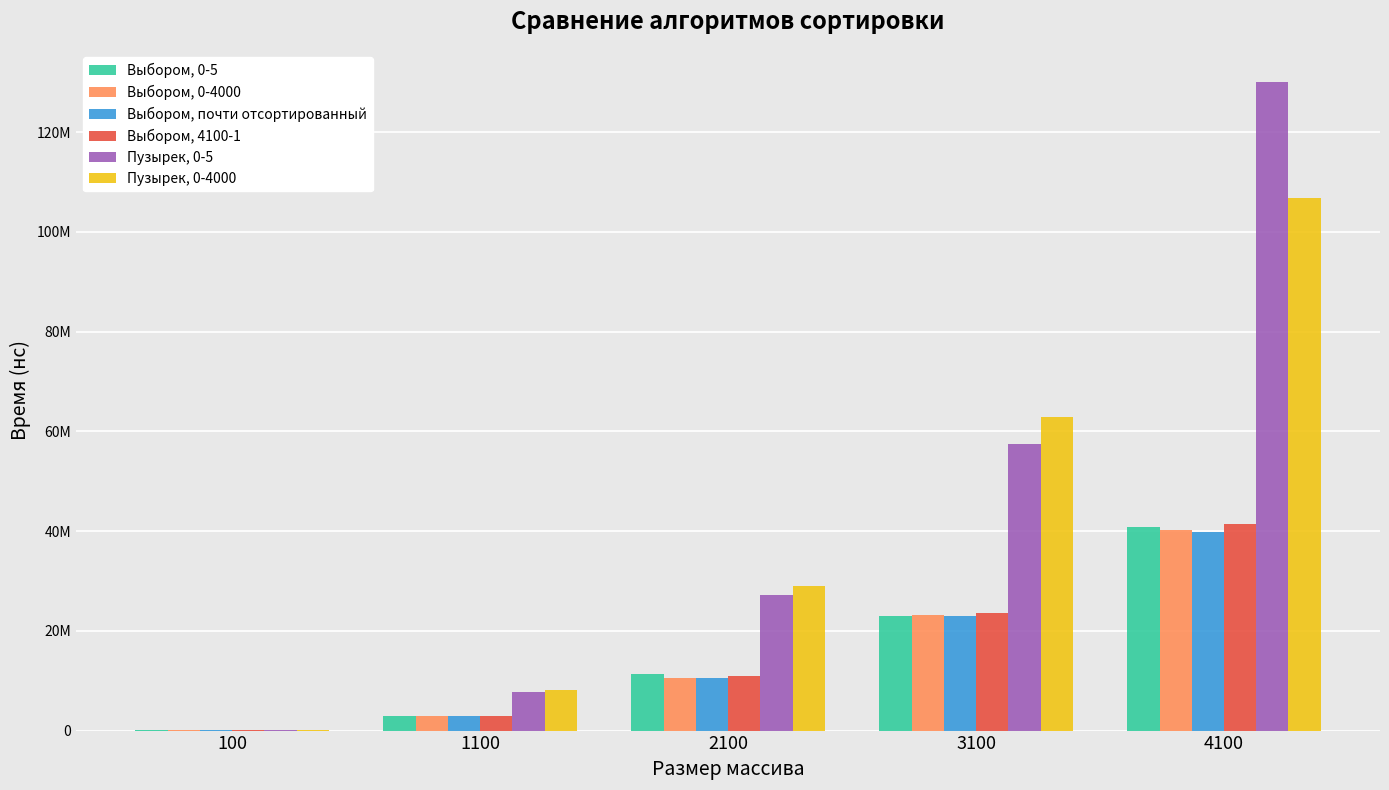

What is the value of the Выбором, почти отсортированный bar at the 5th from the left?

39862880